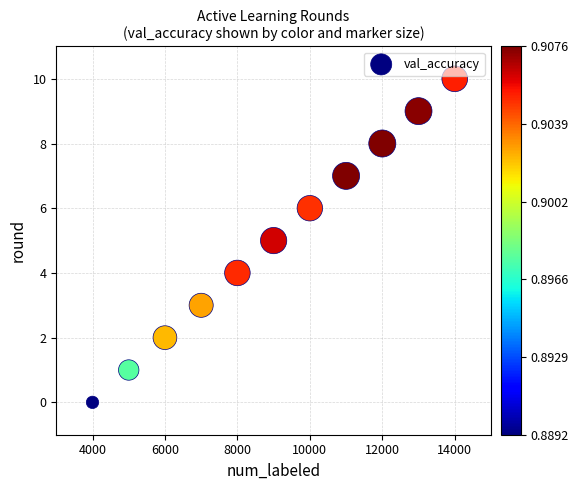

What is the average Y value?

5